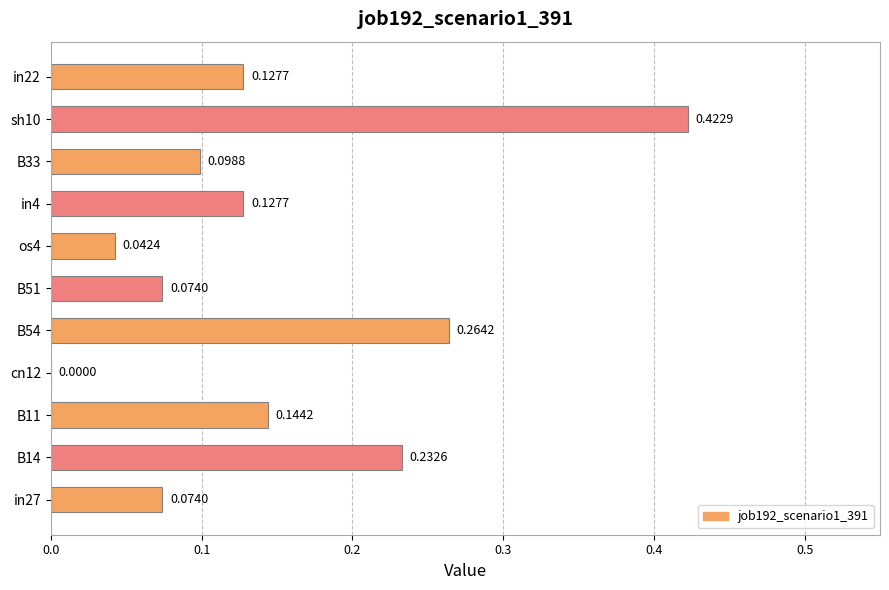

What is the sum of all values?

1.6